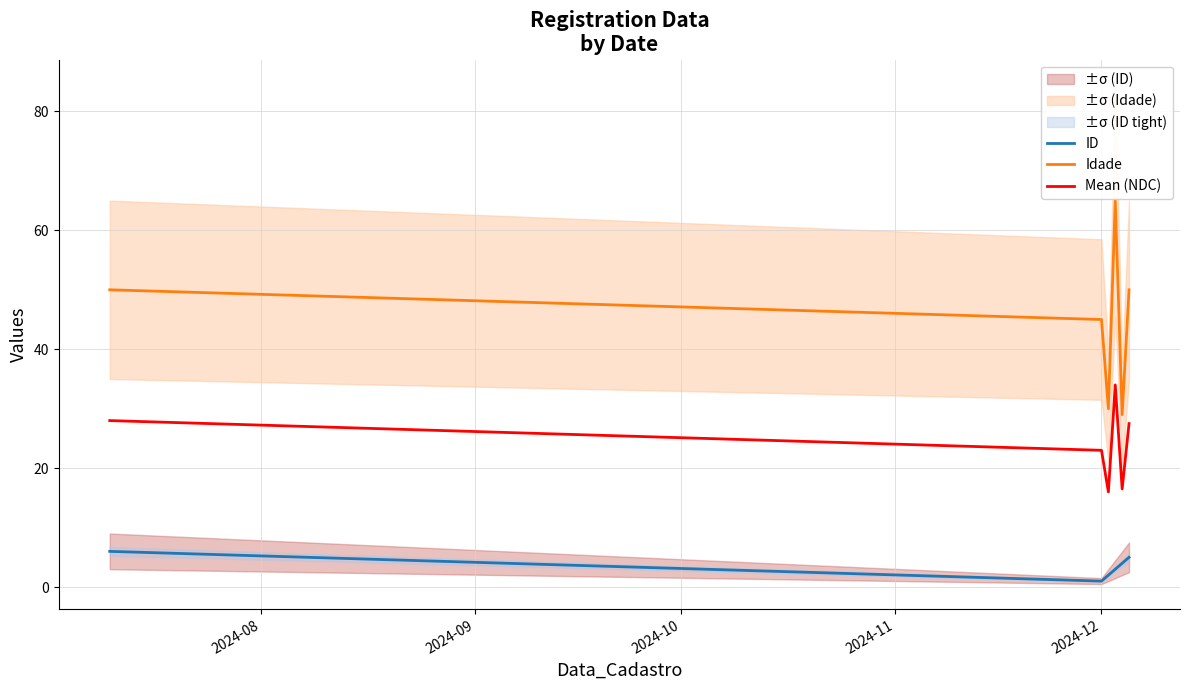

List the series in order of their peak value, lowest first.

ID, Mean (NDC), Idade